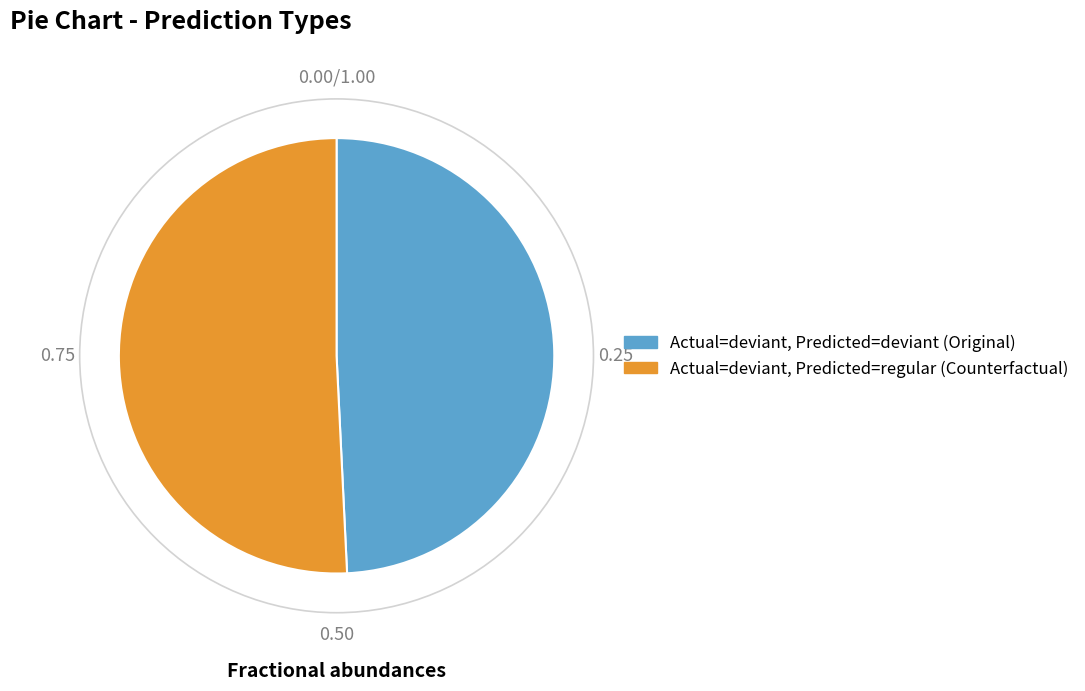

Does any single category account for the majority?

Yes